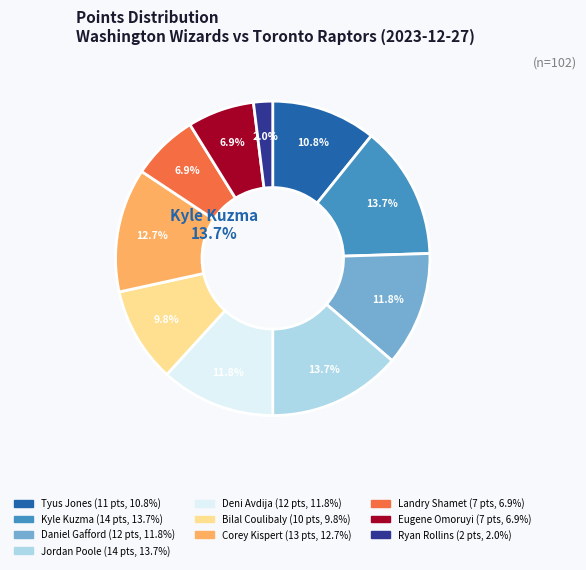

Is there any slice that represents more than half of the pie?

No